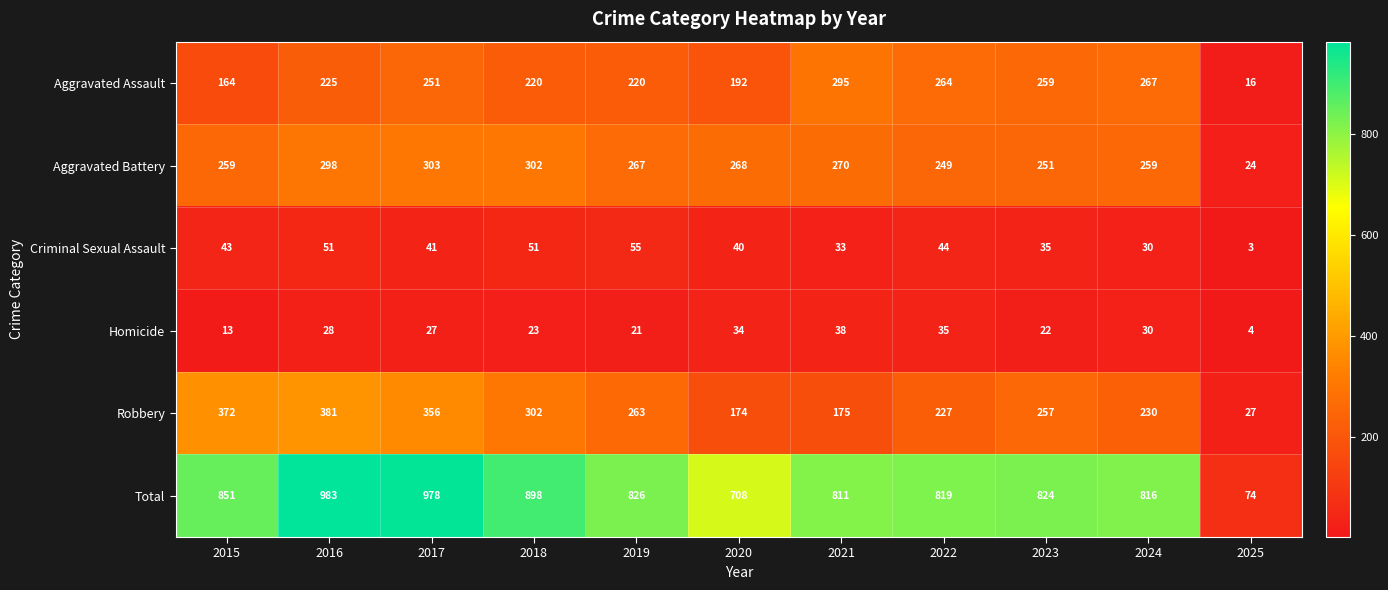

Is it true that Criminal Sexual Assault equals 43 at 2015?

True